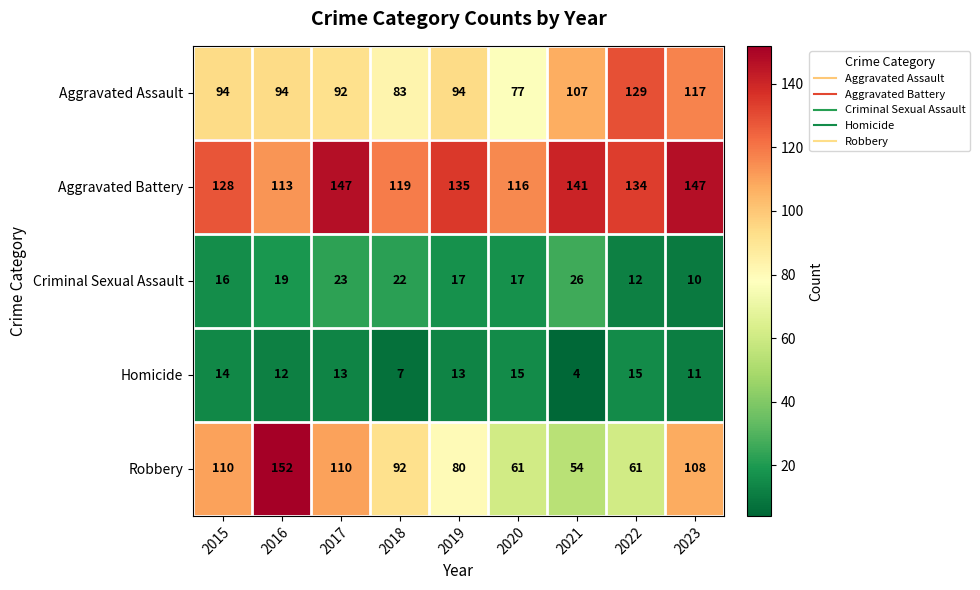

List the series in order of their peak value, highest first.

Robbery, Aggravated Battery, Aggravated Assault, Criminal Sexual Assault, Homicide